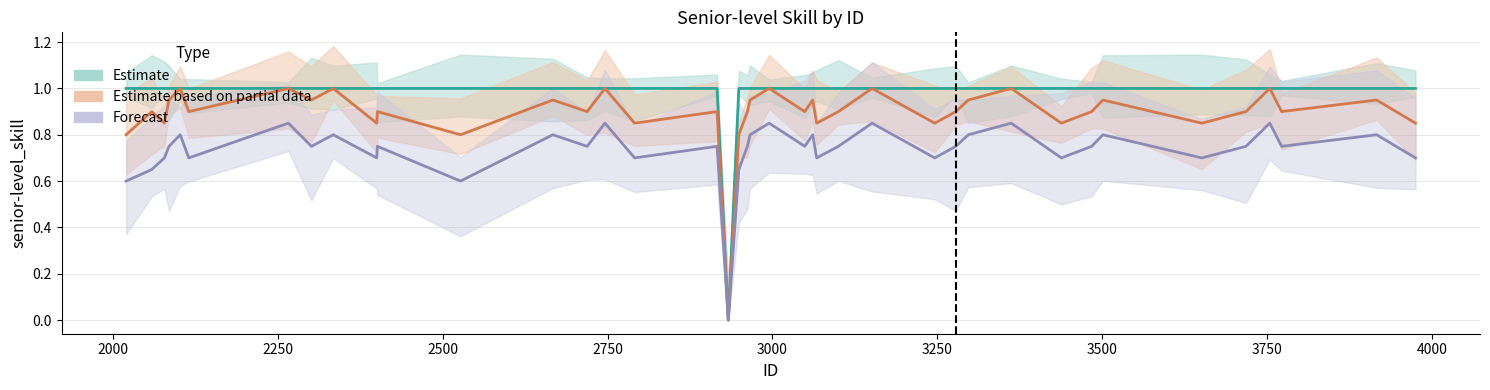

Rank the series by their average value, from lowest to highest.

Forecast, Estimate based on partial data, Estimate